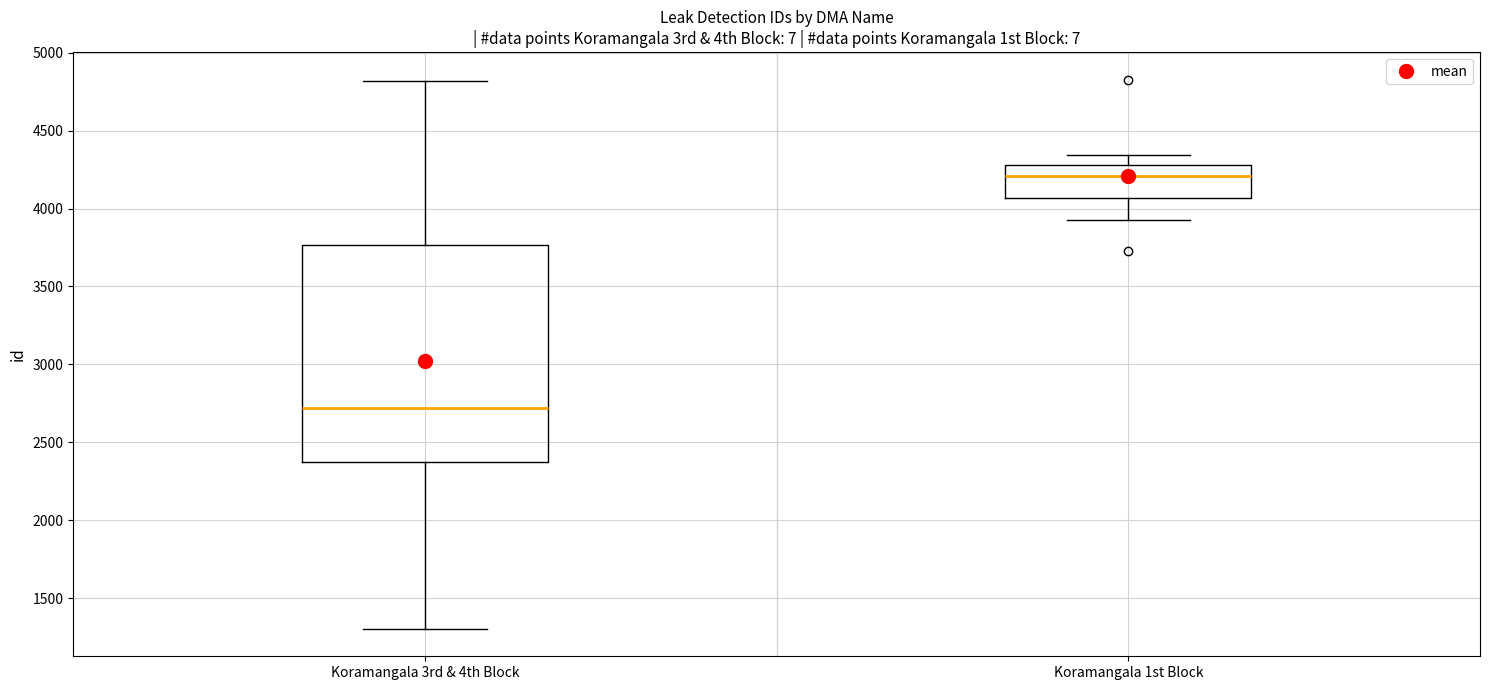

Reading left to right, read every box against the y-axis: the position of its median line, the range the box covers, and the ends of its whiskers. The values are not printed on the chart, so give them approximately, as read against the axis.

Koramangala 3rd & 4th Block: median 2700, box 2400 to 3750, whiskers 1300 to 4800
Koramangala 1st Block: median 4200, box 4050 to 4300, whiskers 3950 to 4350